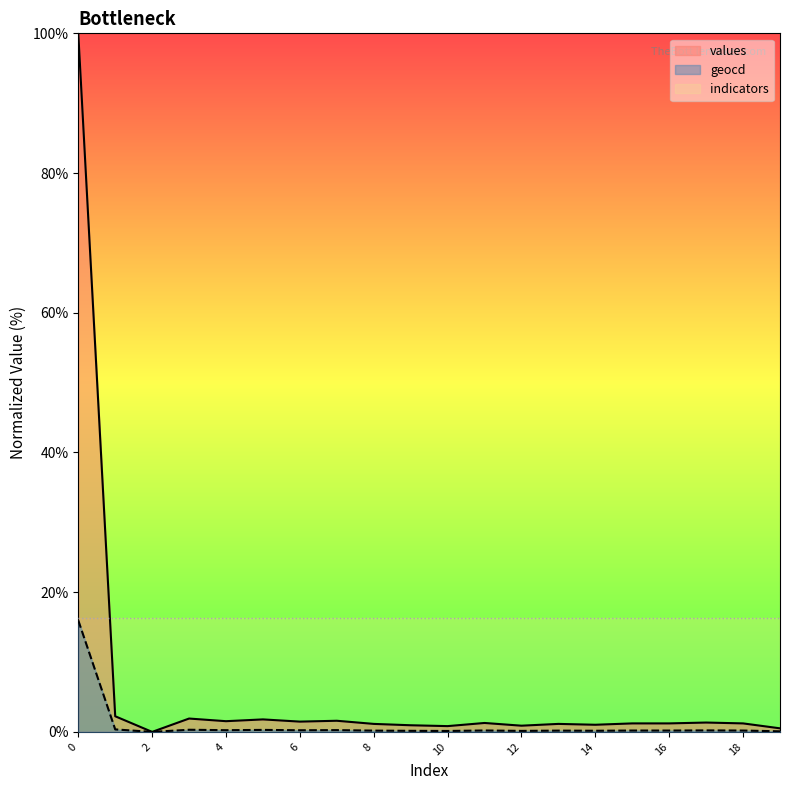

True or false: values and geocd cross at least once.

False